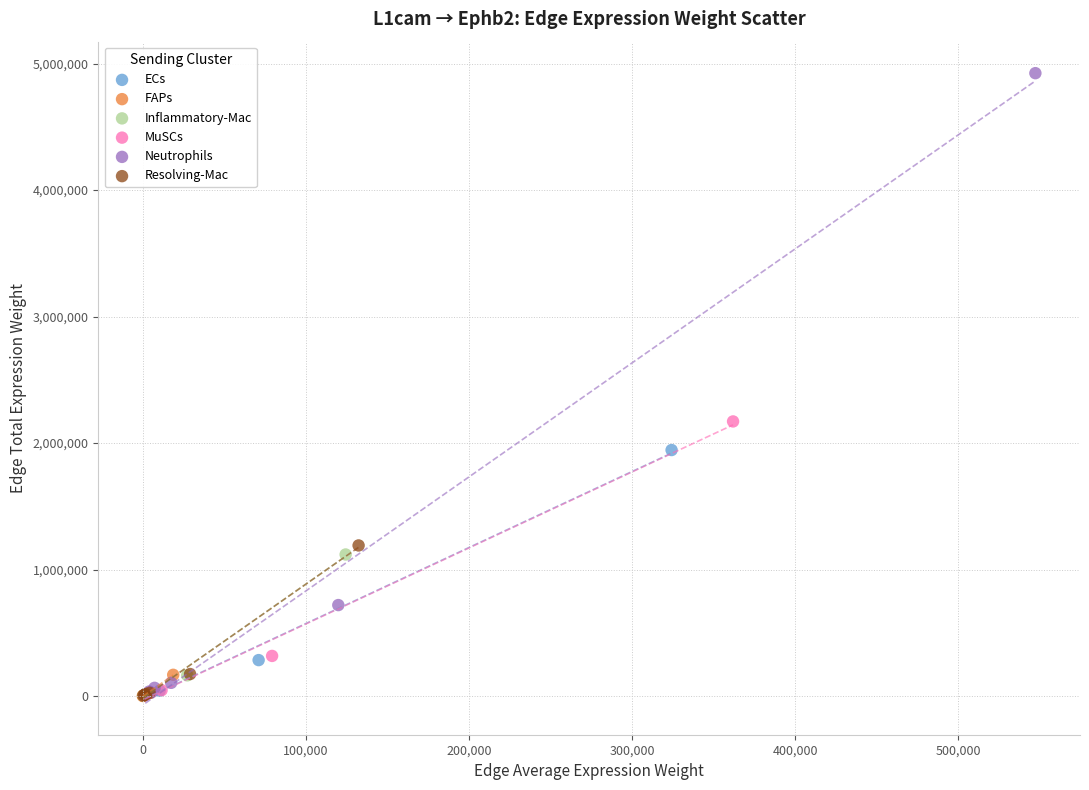

What are all the series names shown in the legend?

ECs, FAPs, Inflammatory-Mac, MuSCs, Neutrophils, Resolving-Mac